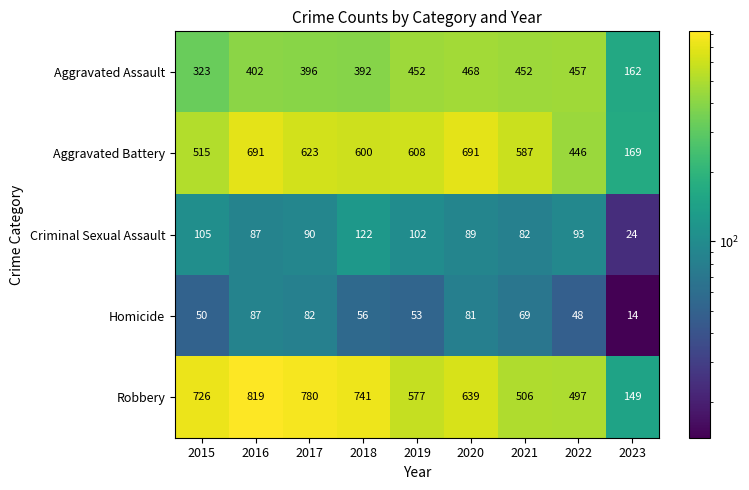

Count the number of data series in this chart.

5